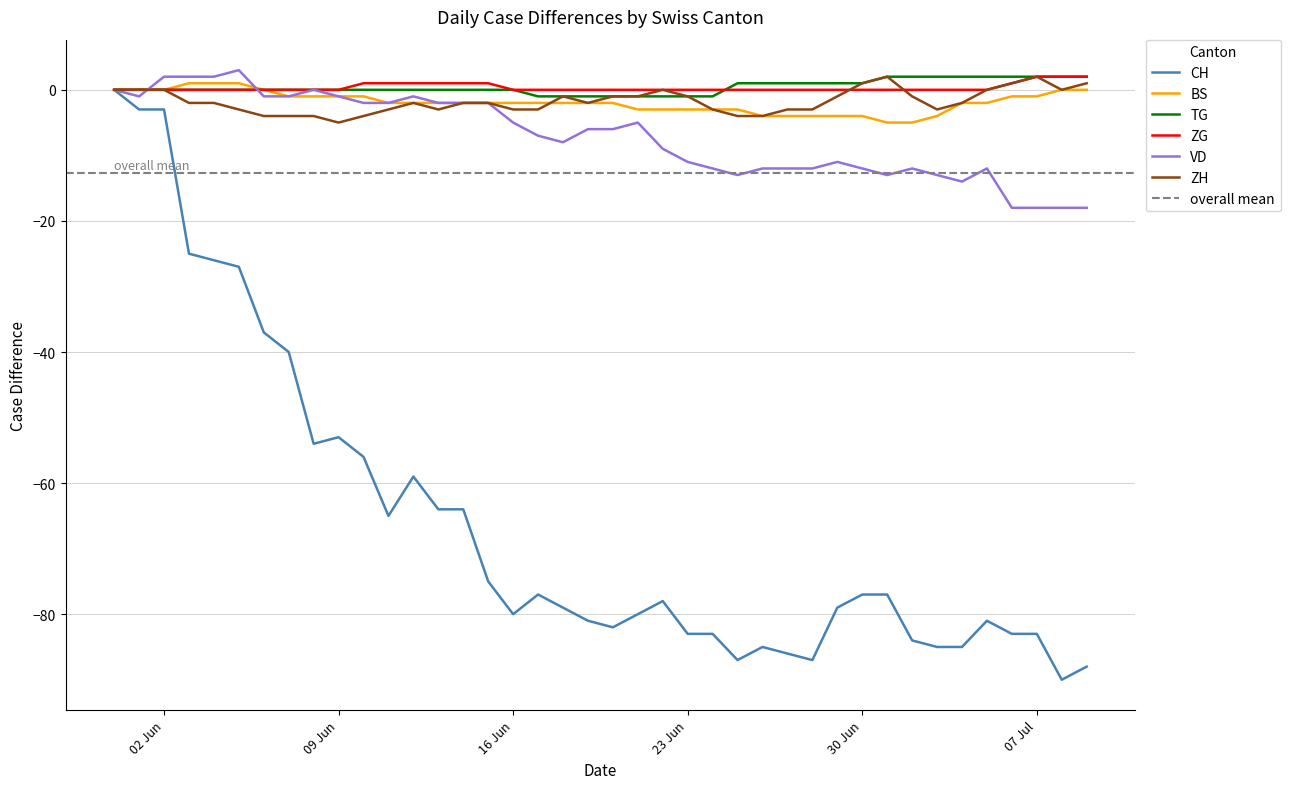

True or false: BS and TG intersect in this chart.

False